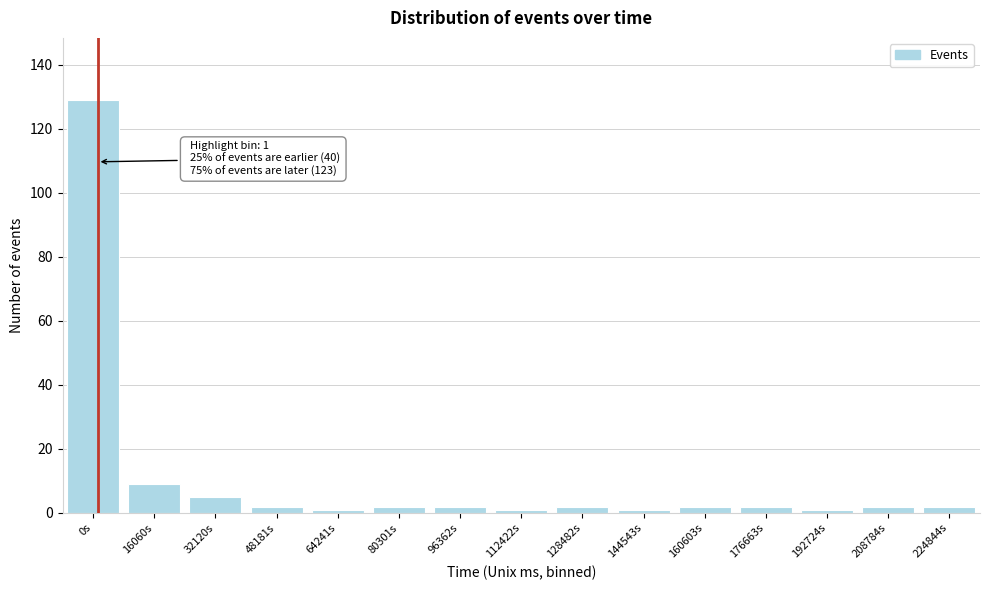

Reading left to right, extract all data points from this chart.

0s=129	16060s=9	32120s=5	48181s=2	64241s=1	80301s=2	96362s=2	112422s=1	128482s=2	144543s=1	160603s=2	176663s=2	192724s=1	208784s=2	224844s=2